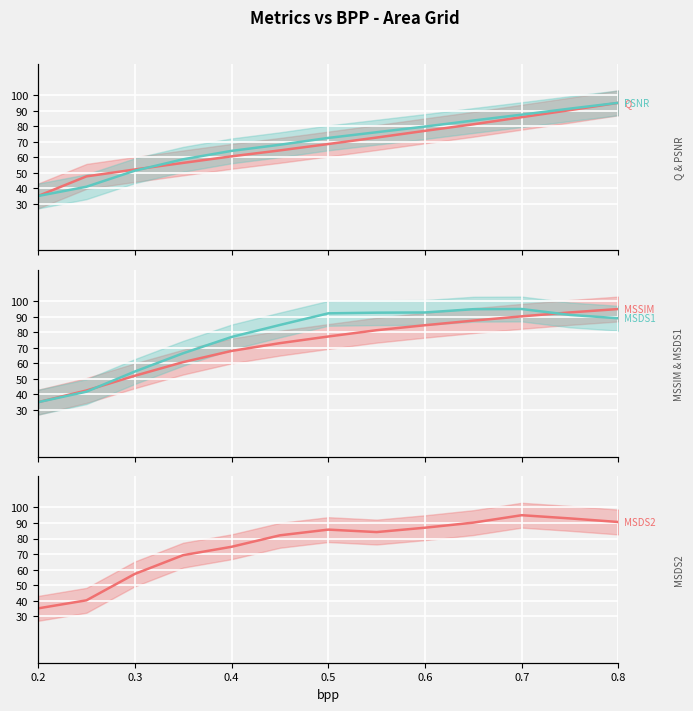

Which series ends up on top after the final intersection of Q and PSNR?

PSNR